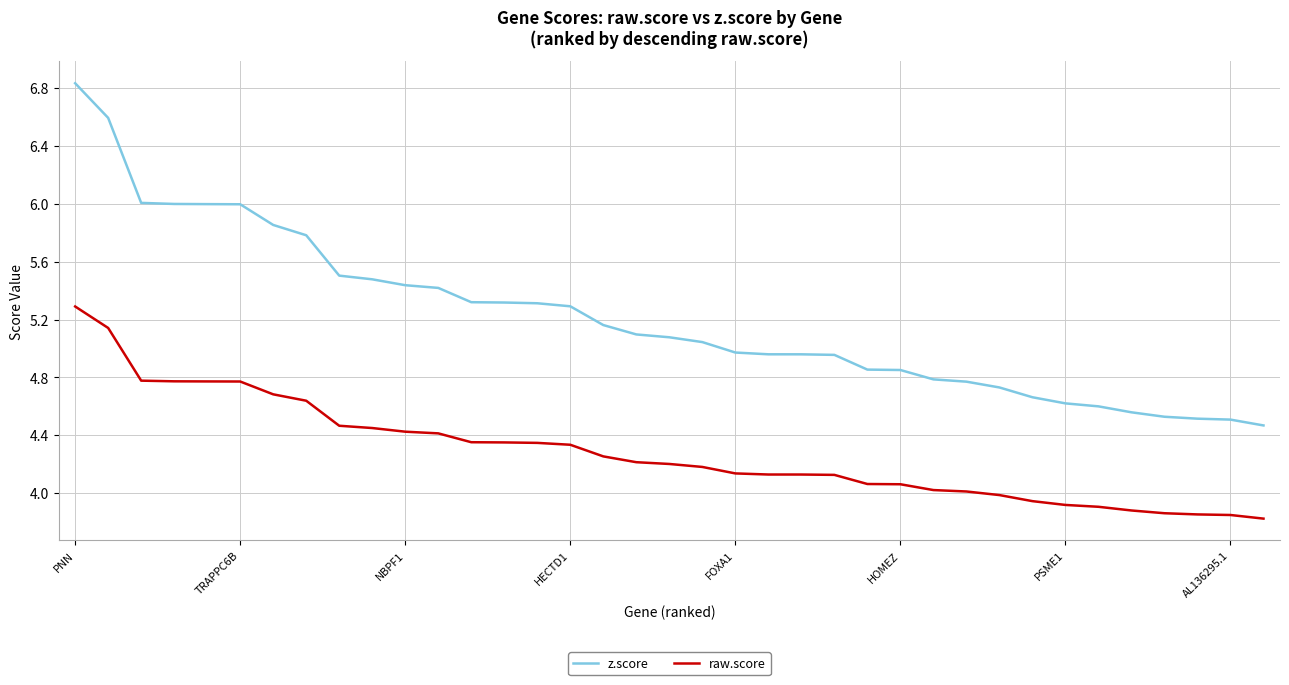

Which series has the largest total across all categories?

z.score